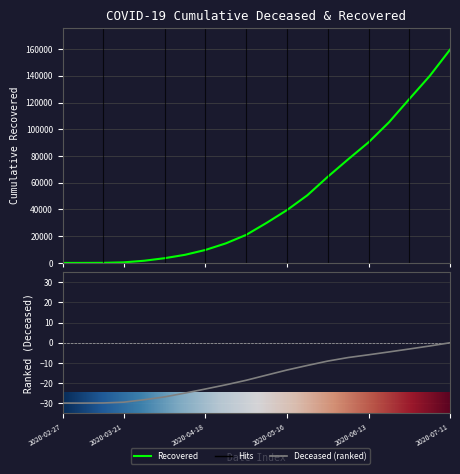

What is the average value of the cumulative_recovered series?

46841.2